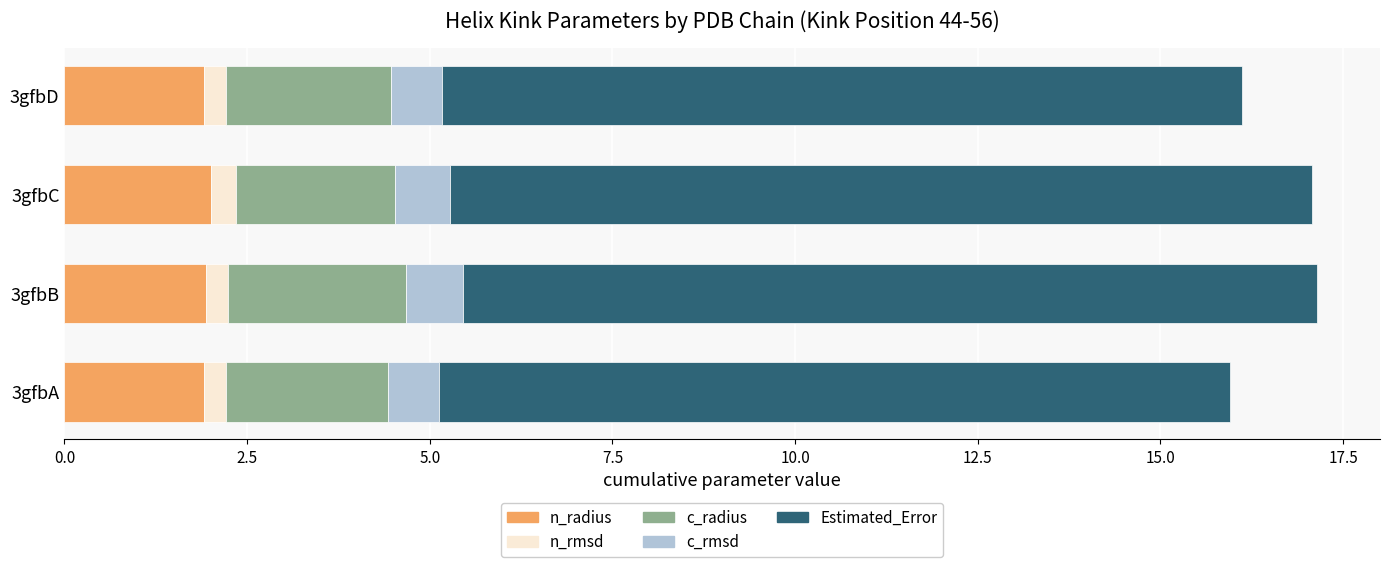

How many categories are shown in the chart?

4